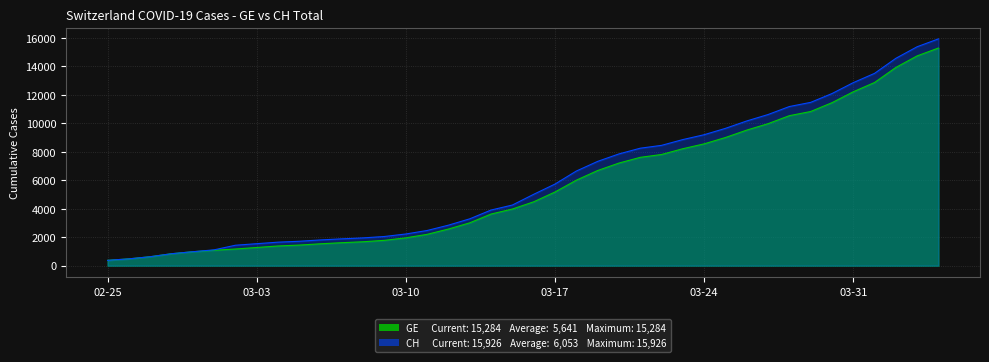

True or false: CH and GE intersect in this chart.

False